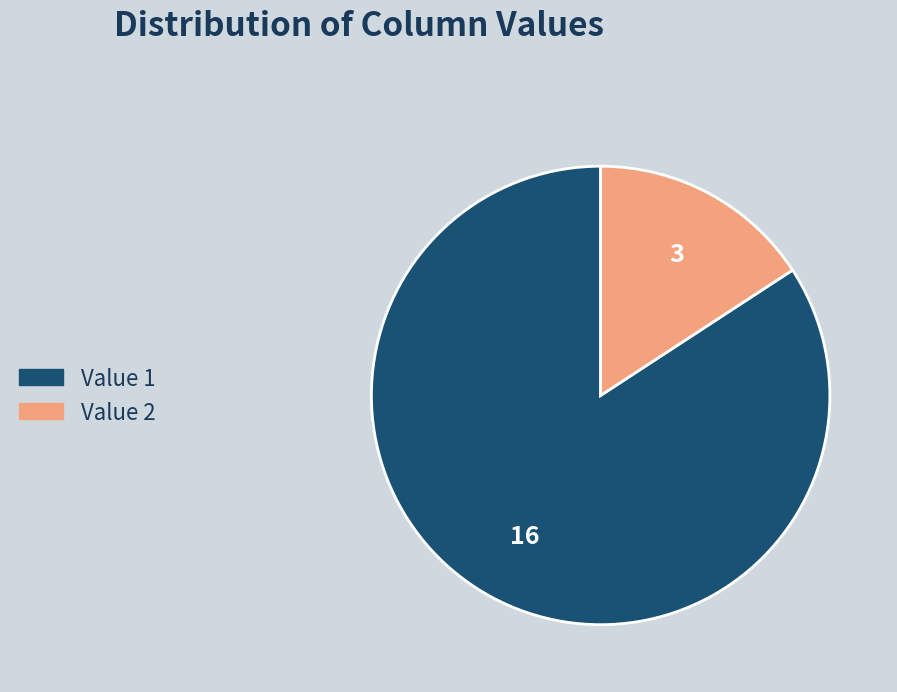

Is there a majority slice in this chart?

Yes